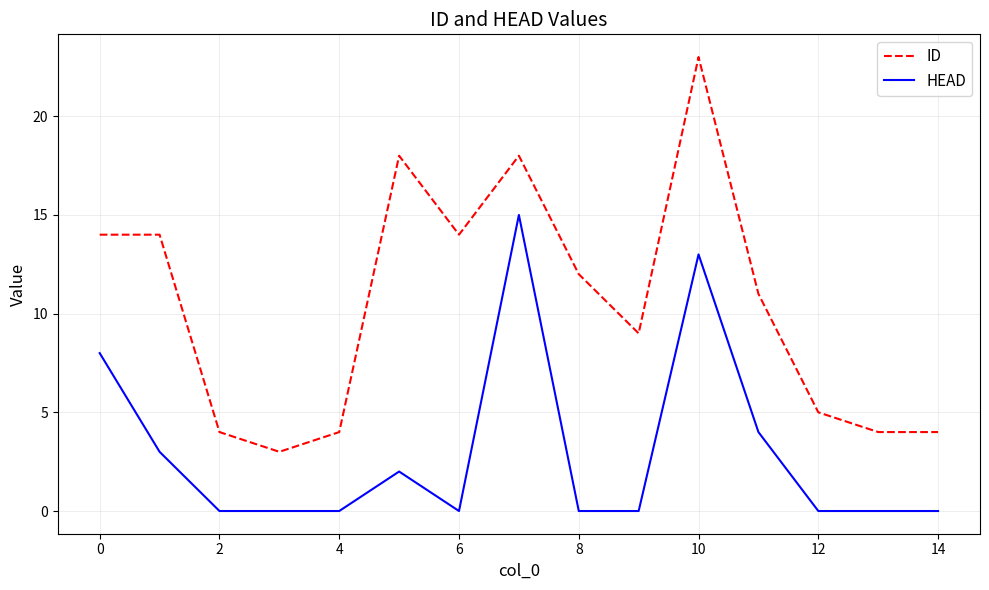

What are all the series names shown in the legend?

ID, HEAD